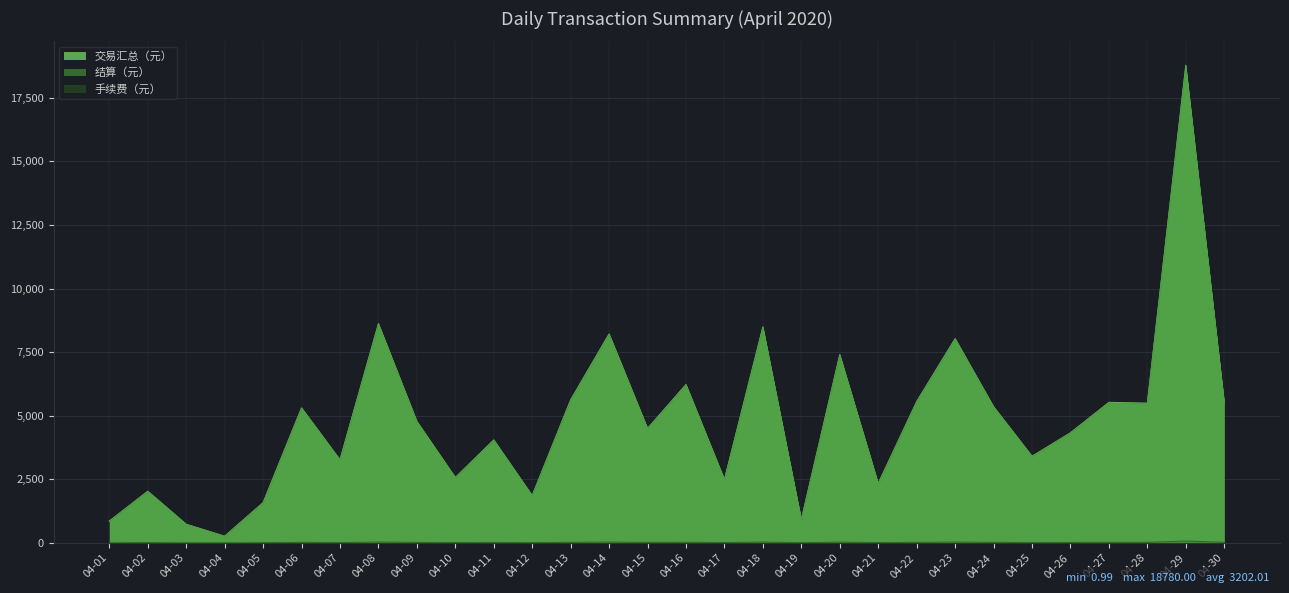

What is the difference between the maximum and minimum values in the 结算（元） series?

18449.6